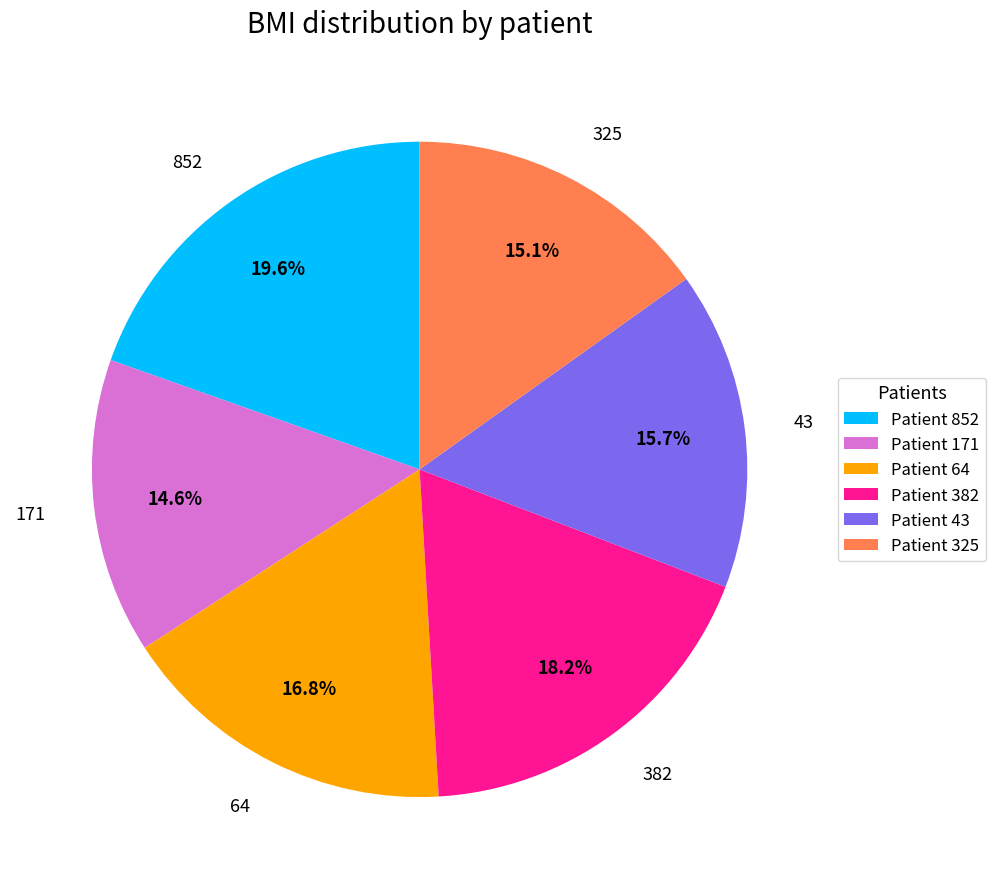

How many slices are in this pie chart?

6